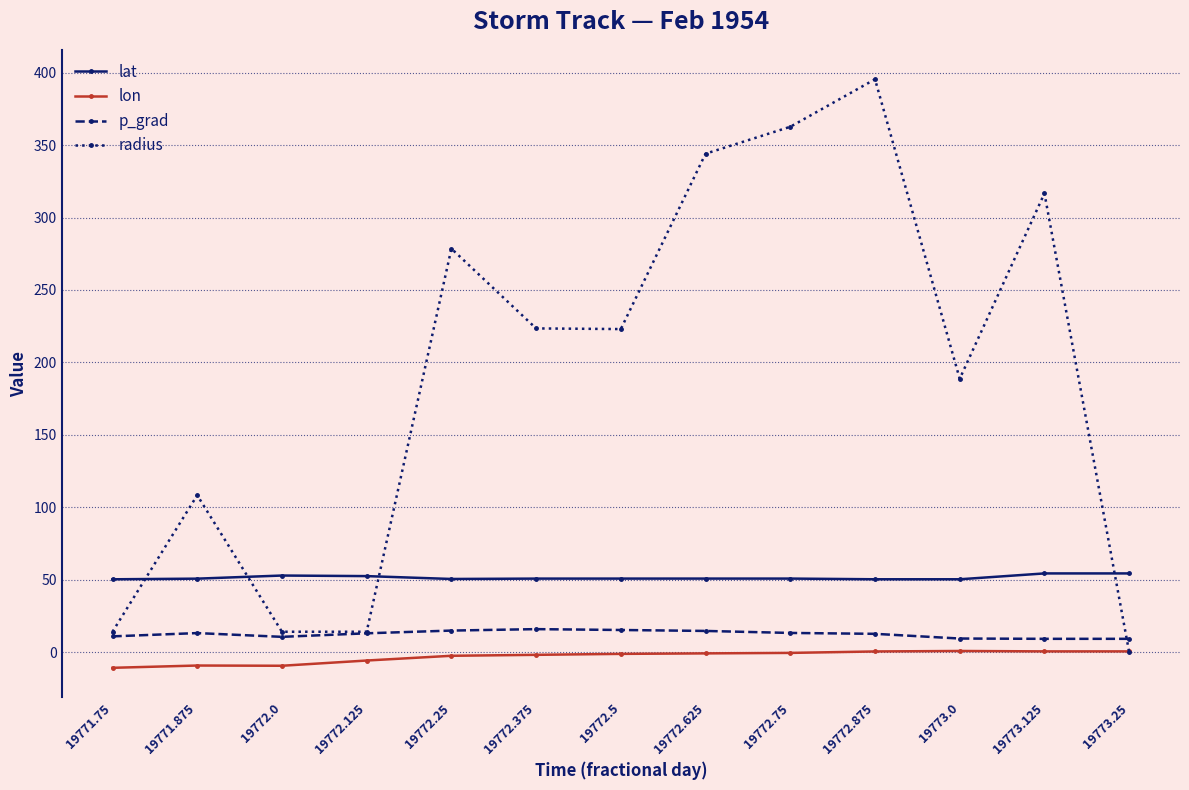

At how many categories does at least one series exceed 163?

8